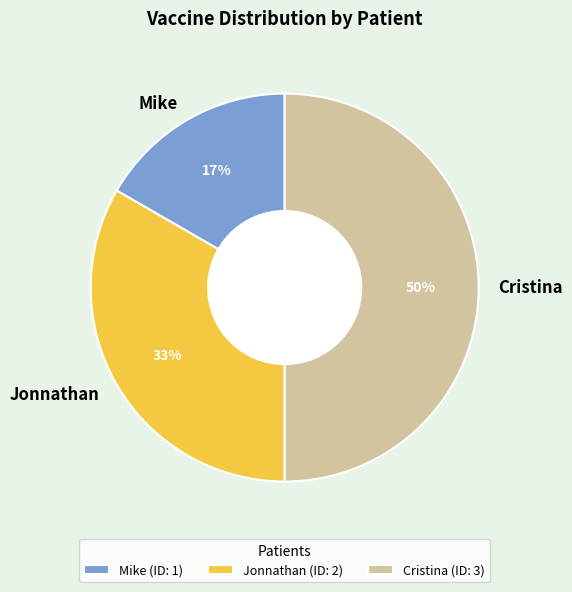

Which slice is the largest?

Cristina